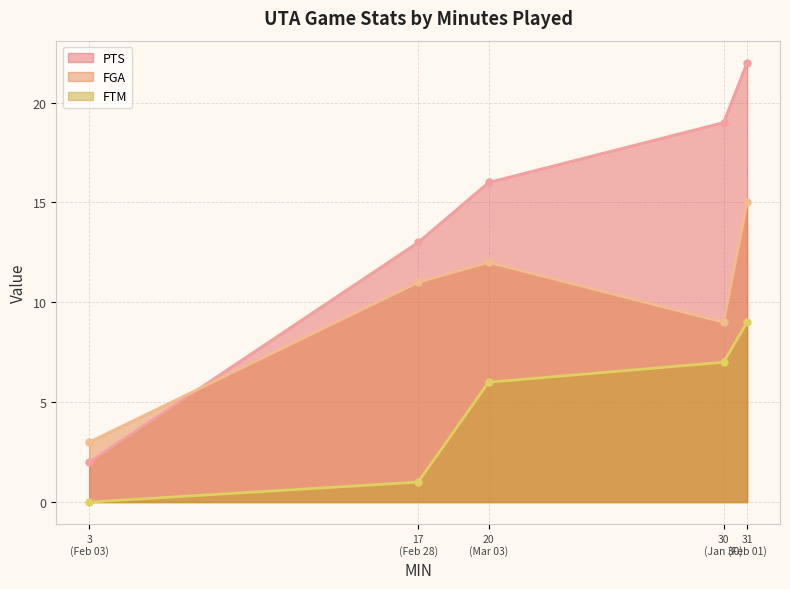

At which category is the sum across all series the highest?

31
(Feb 01)